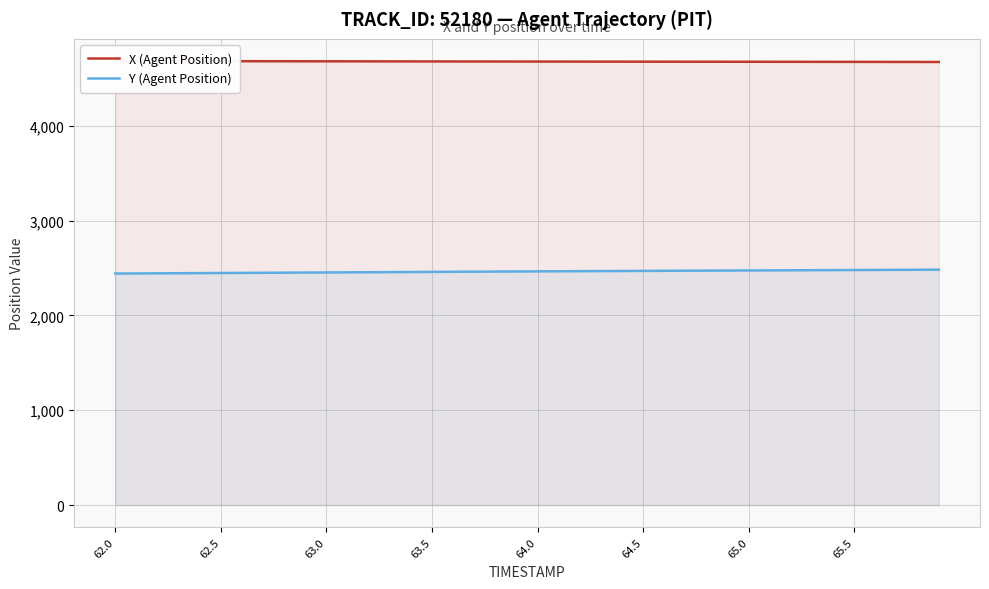

The value of Y (Agent Position) at 64.0 is 2464.3. True or false?

True